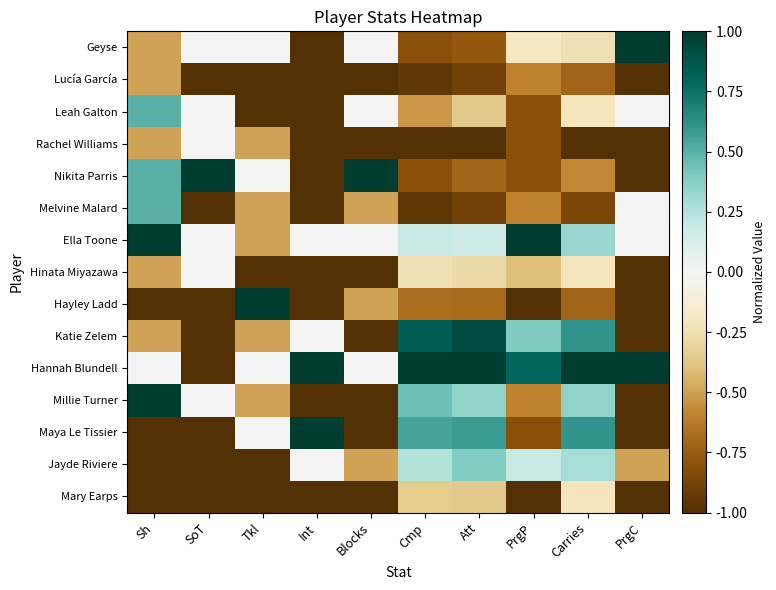

Which label corresponds to the largest value in the chart?

PrgC